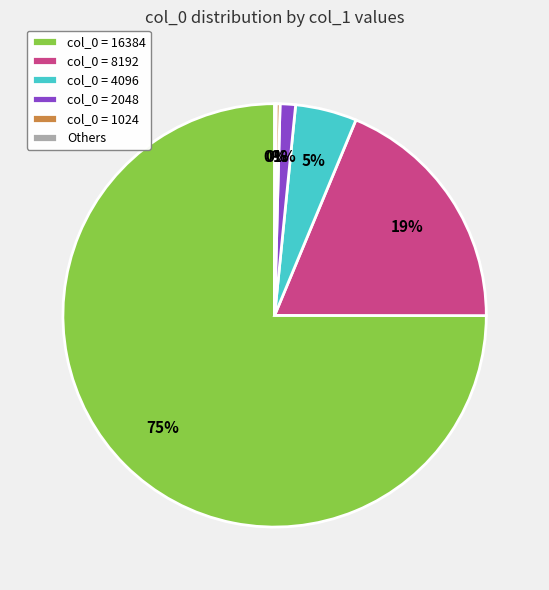

Which slice is the largest?

col_0 = 16384